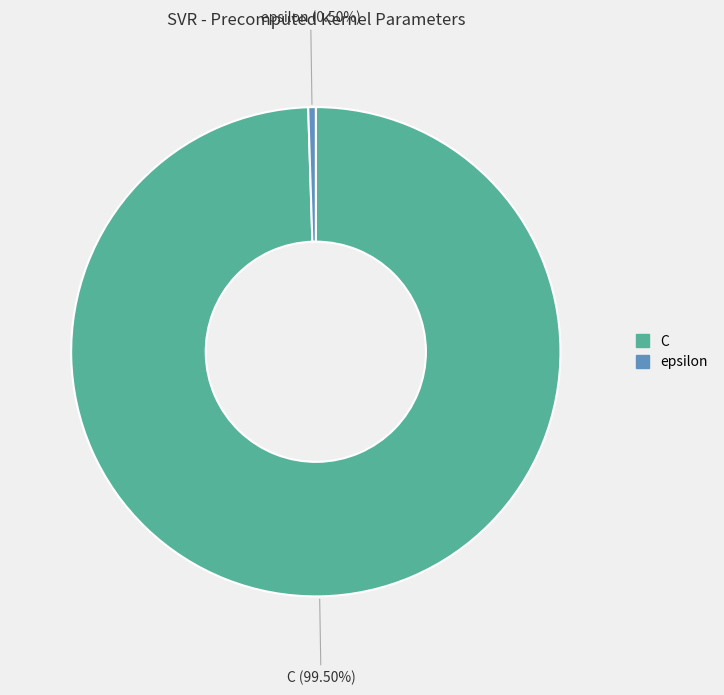

Count the number of slices in the pie.

2